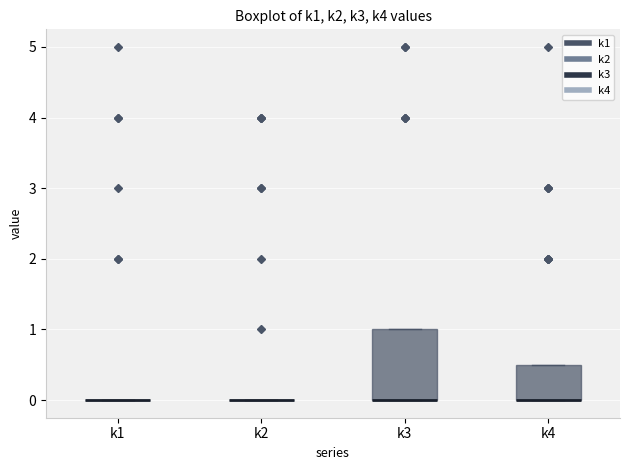

Comparing the boxes themselves (not the whiskers), which one is the tallest?

k3